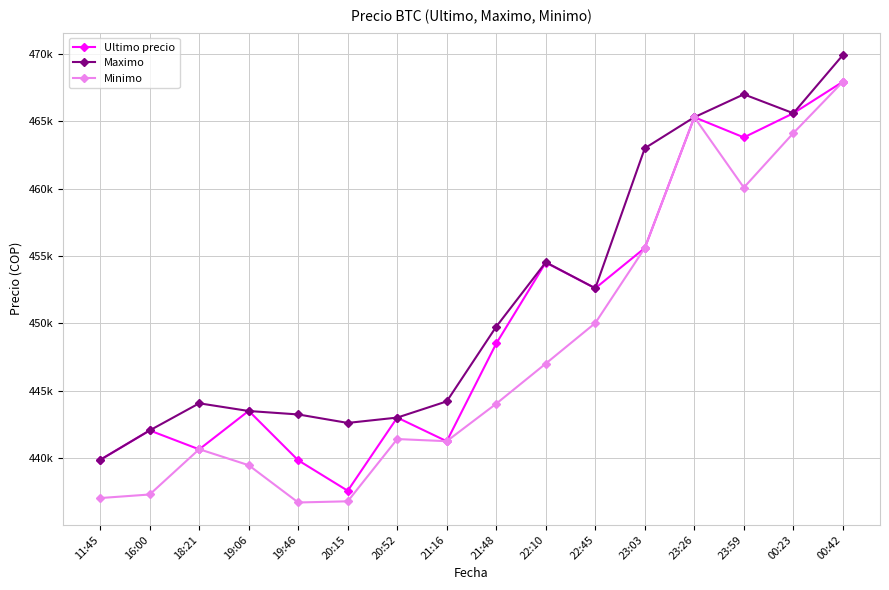

True or false: Minimo has more than 0 points higher than both neighbors.

True